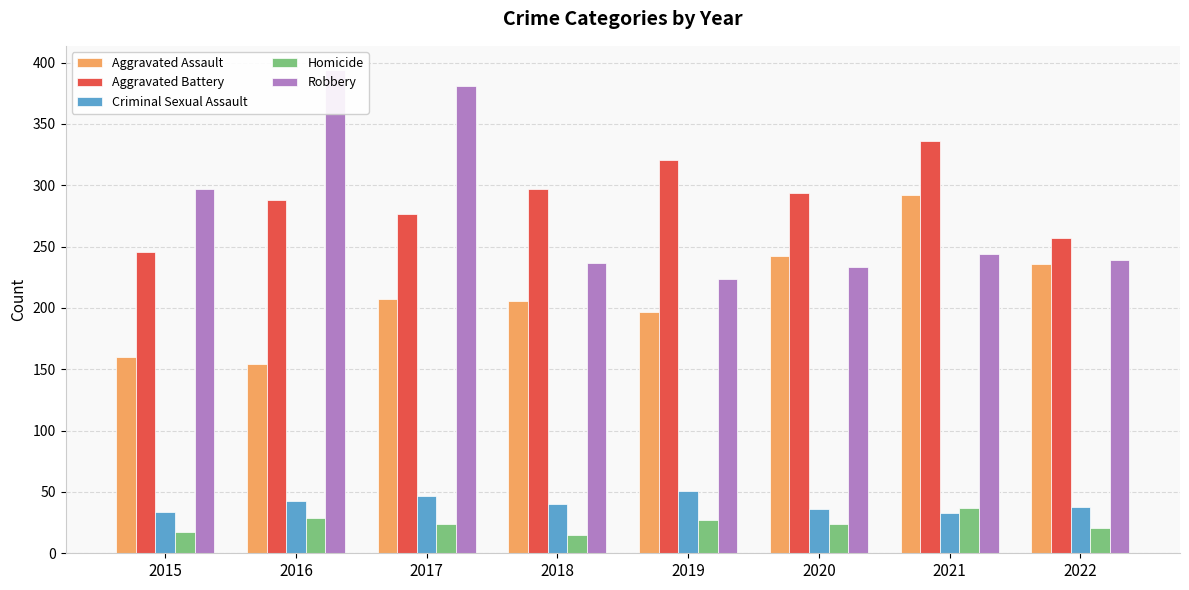

Are the bars horizontal?

No